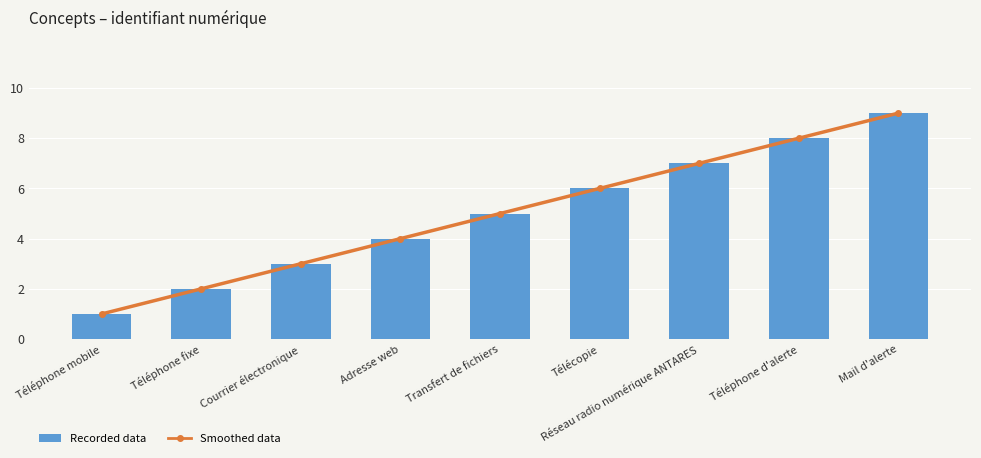

Does the chart contain any negative values?

No